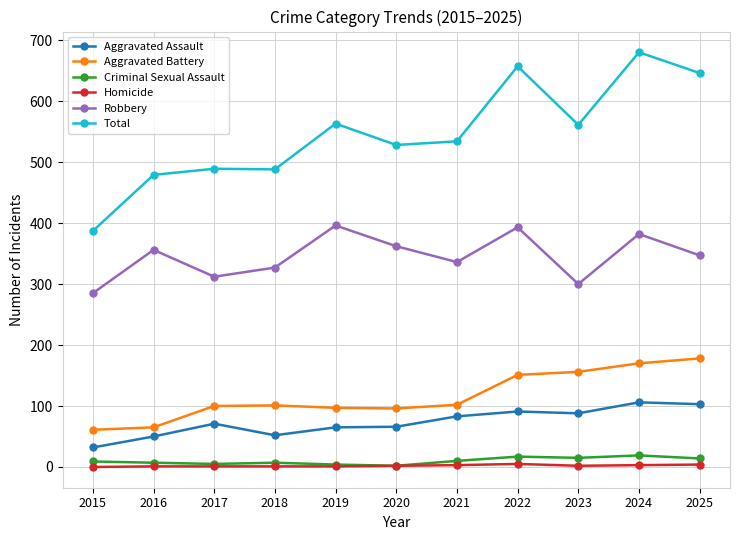

What is the sum of the Aggravated Battery values at 2025 and 2020?

274